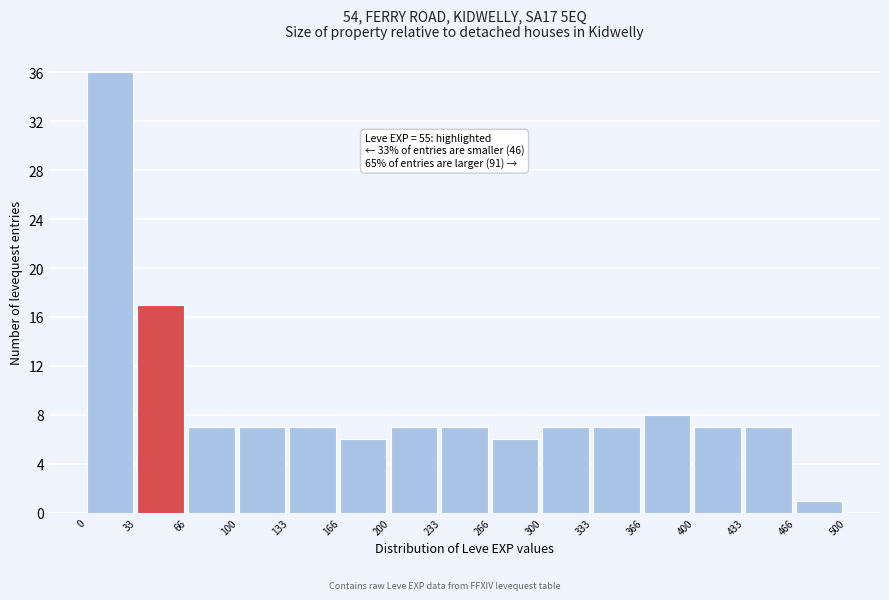

Over which range of the x-axis is the bar tallest?

0 to 33